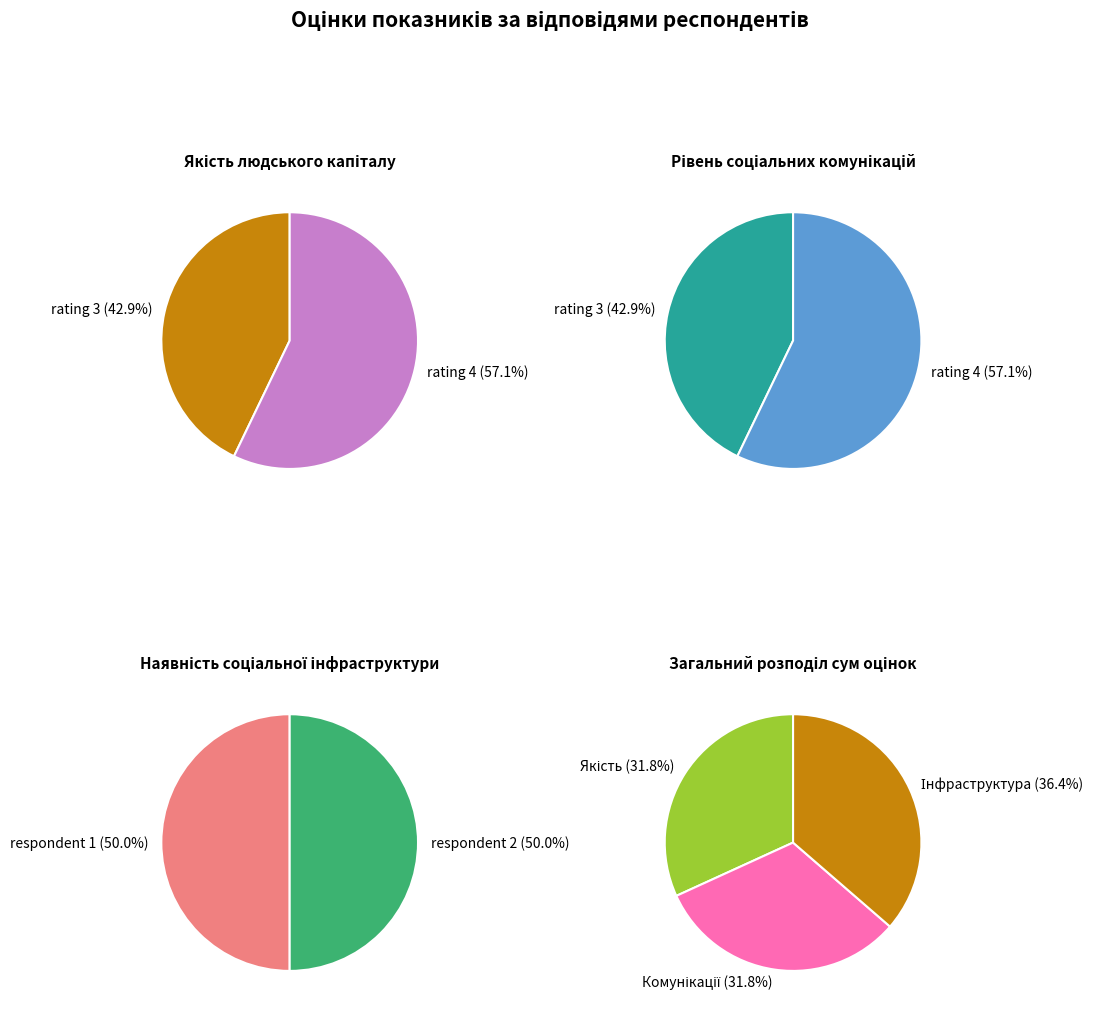

To the nearest percent, what is the difference between the largest and smallest slice percentages?

14%